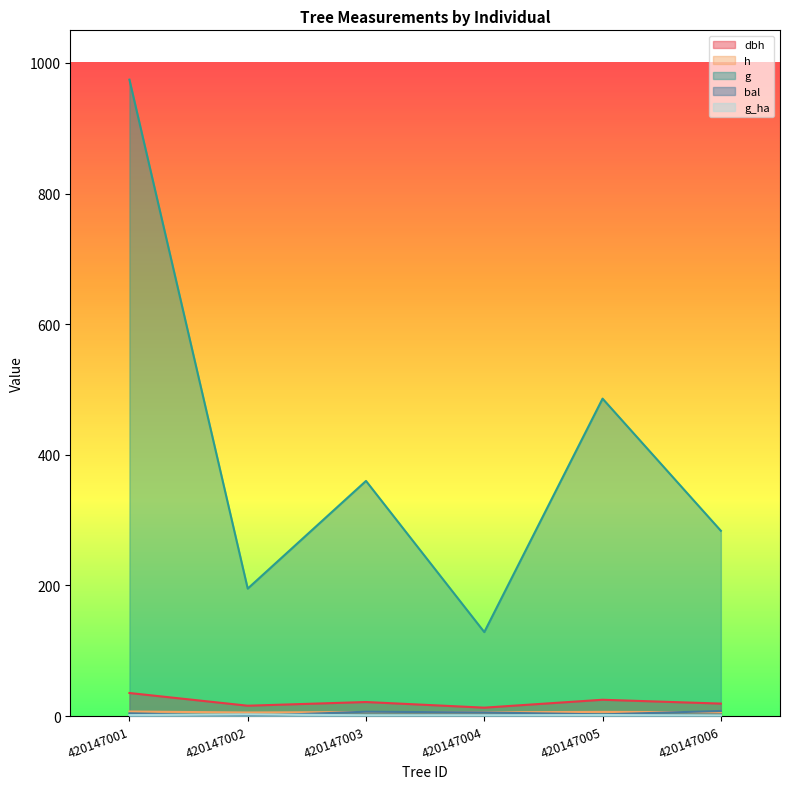

What is the difference between the highest and lowest values at 420147005?

484.5